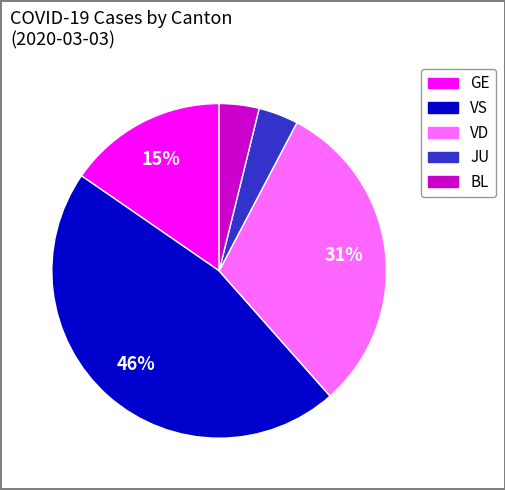

Is there a majority slice in this chart?

No